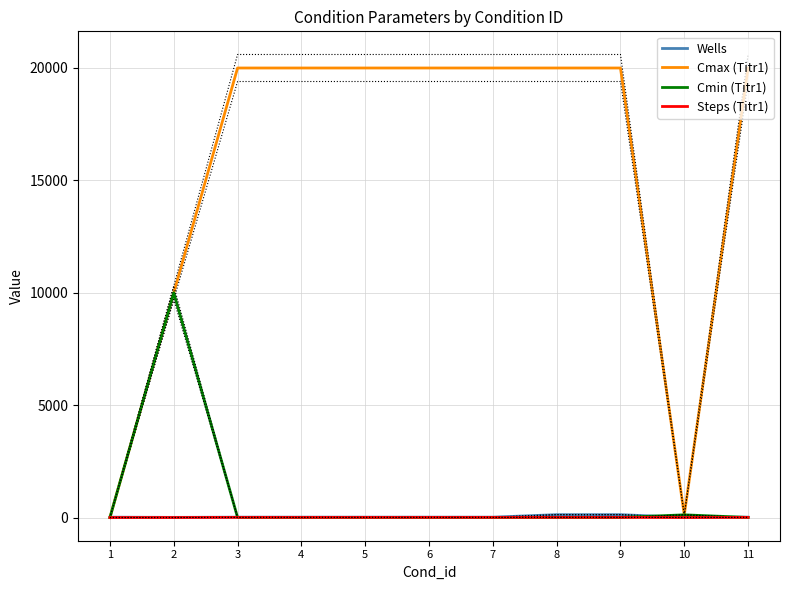

What is the spread (max minus min) of values at 10?

119